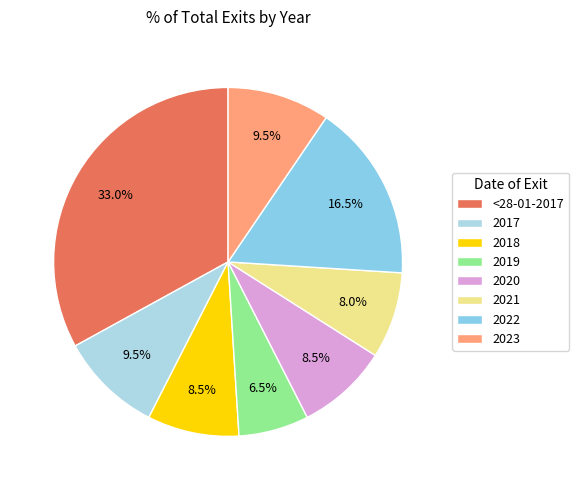

The 2017 slice represents 10% of the pie. True or false?

True